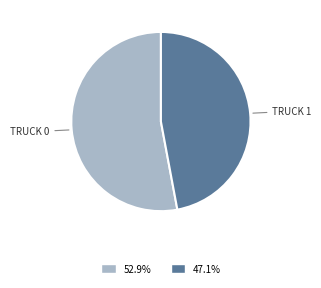

Does any single category account for the majority?

Yes